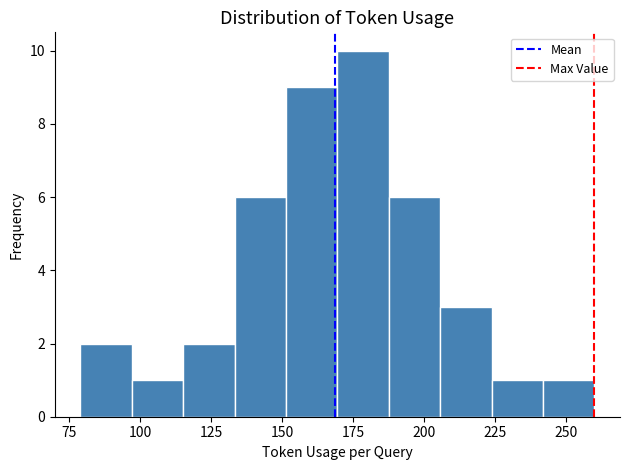

Read against the x-axis, roughly where is the centre of the tallest bar?

180